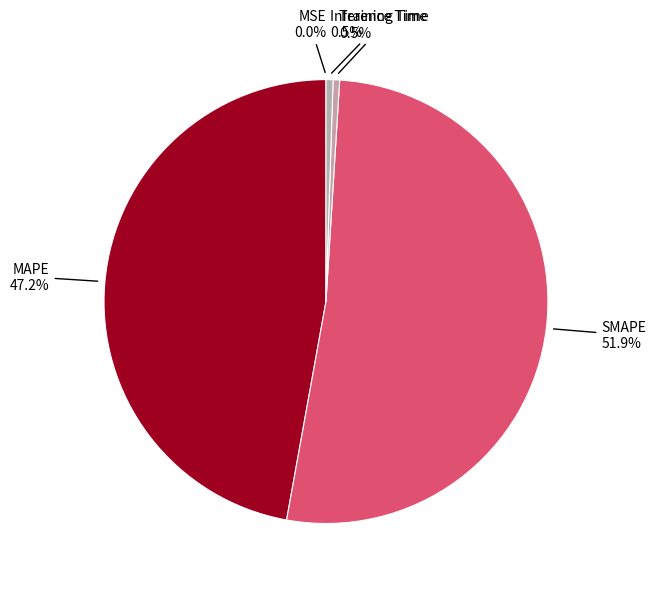

True or false: MAPE accounts for 47% of the total.

True